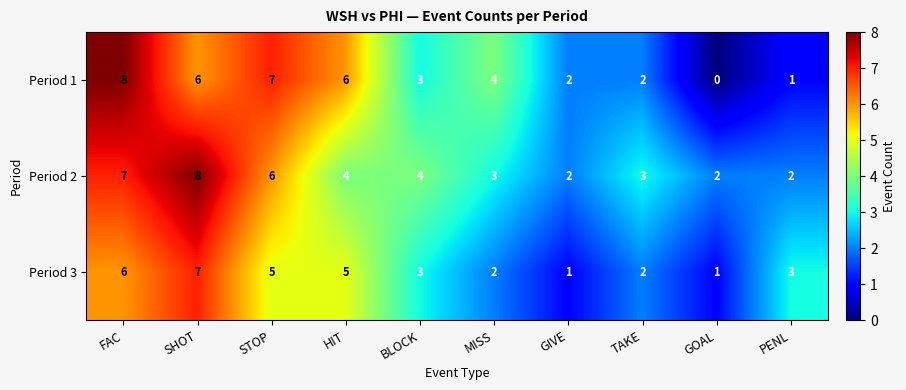

At how many categories does at least one series exceed 5?

4